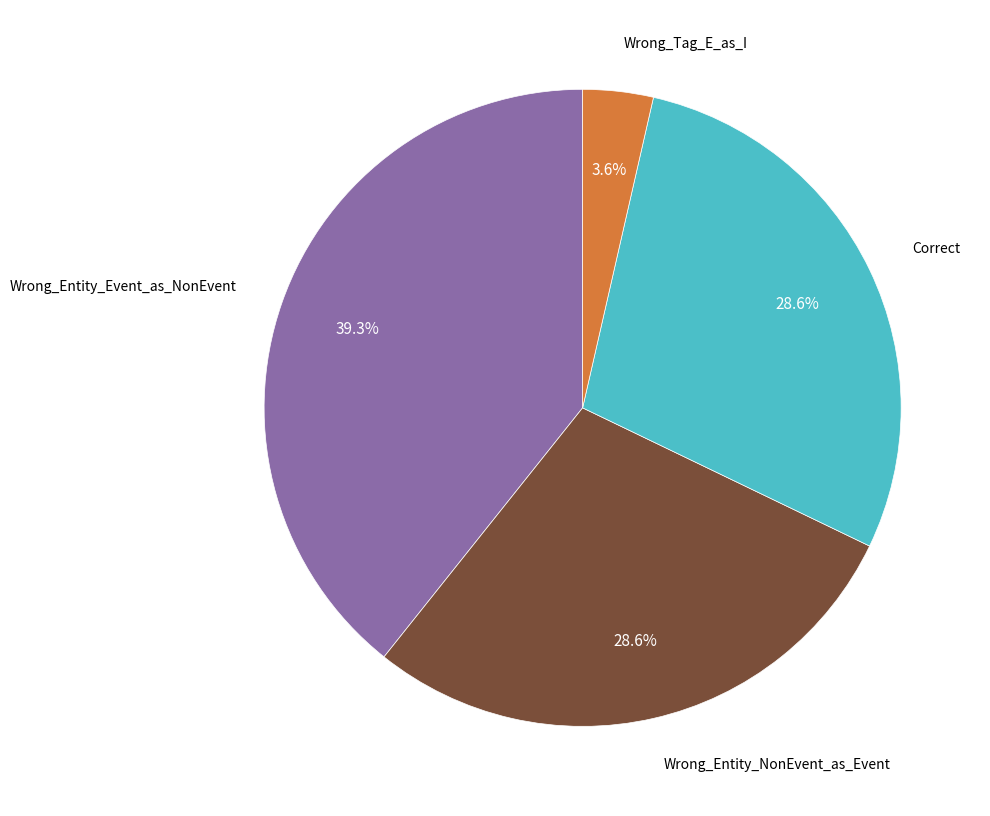

Does any single category account for the majority?

No